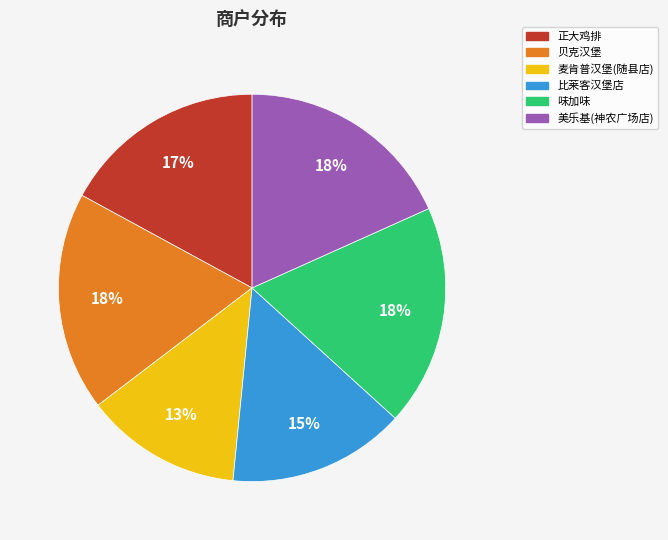

How many segments does this pie chart have?

6